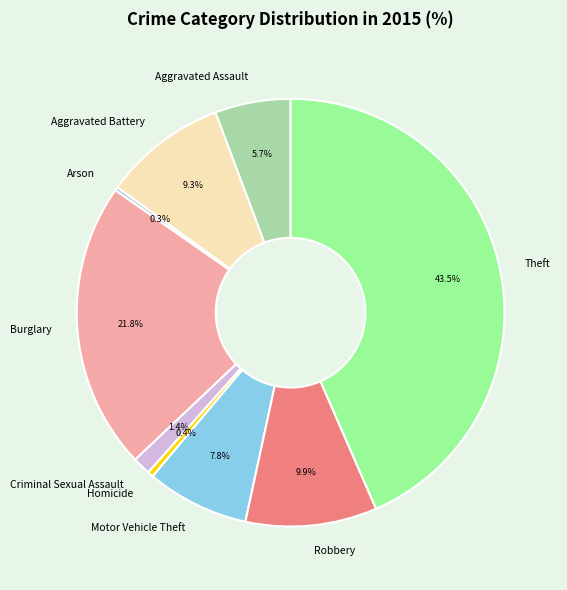

To the nearest percent, what is the difference between the Criminal Sexual Assault and Motor Vehicle Theft slice percentages?

6%